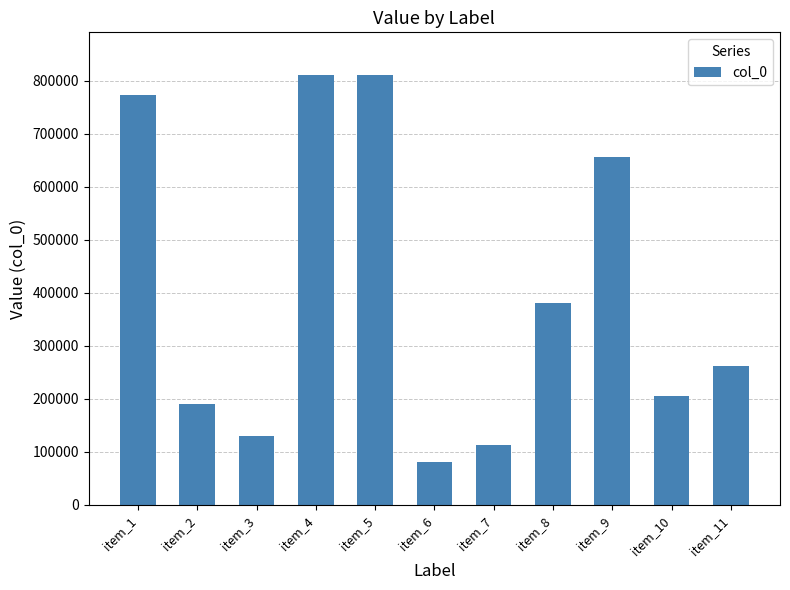

What is the change in value from item_1 to item_9?

-117443